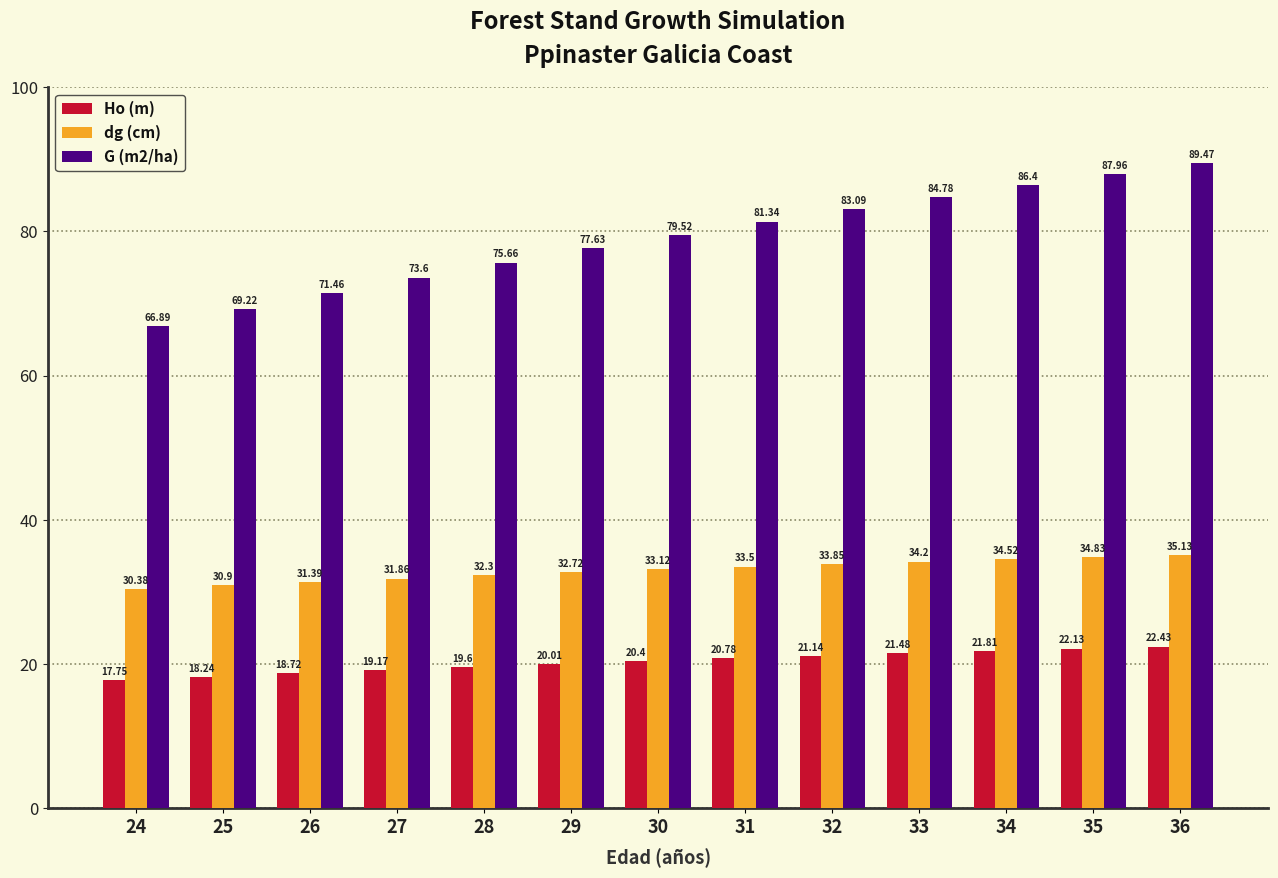

Is it true that G (m2/ha) equals 131.7 at 31?

False